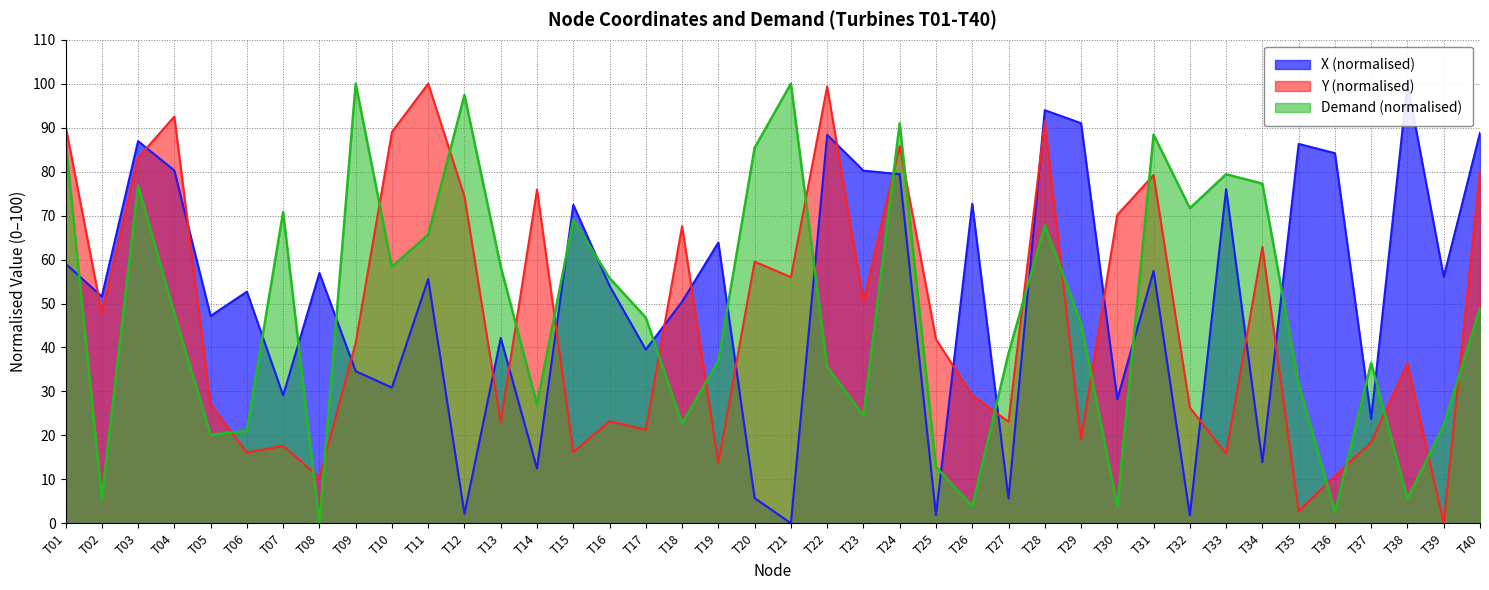

Which series ends up on top after the final intersection of Demand and Y?

Y